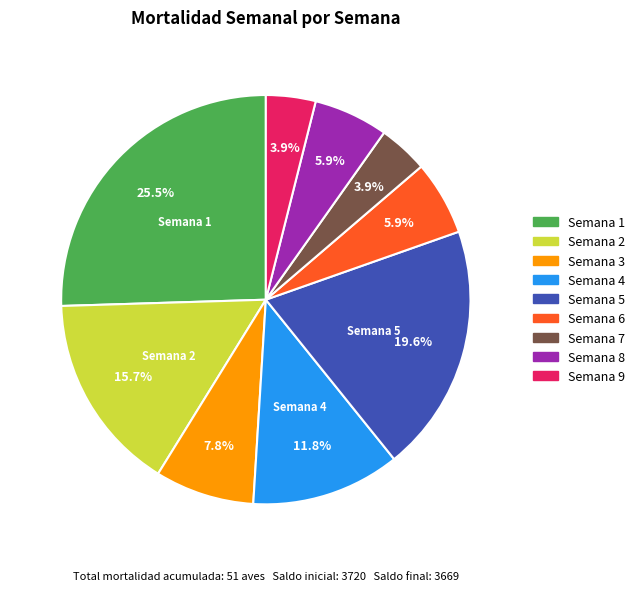

Count the number of slices in the pie.

9